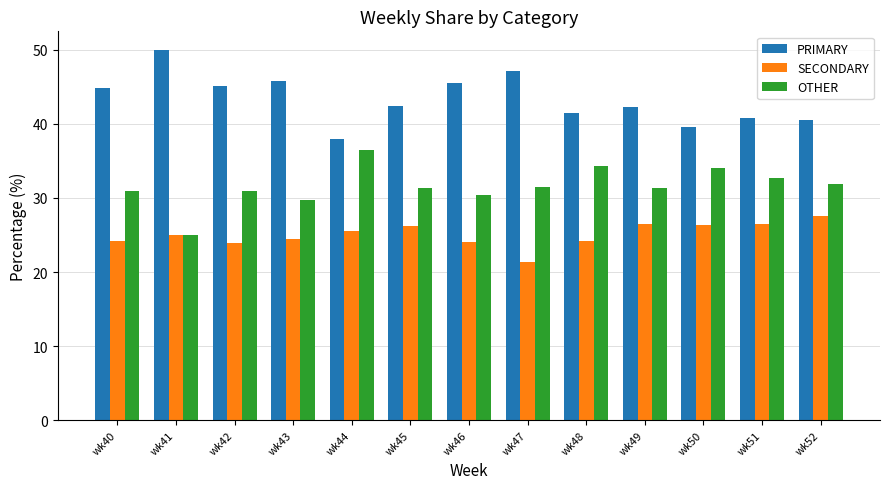

How many groups of bars are there?

13